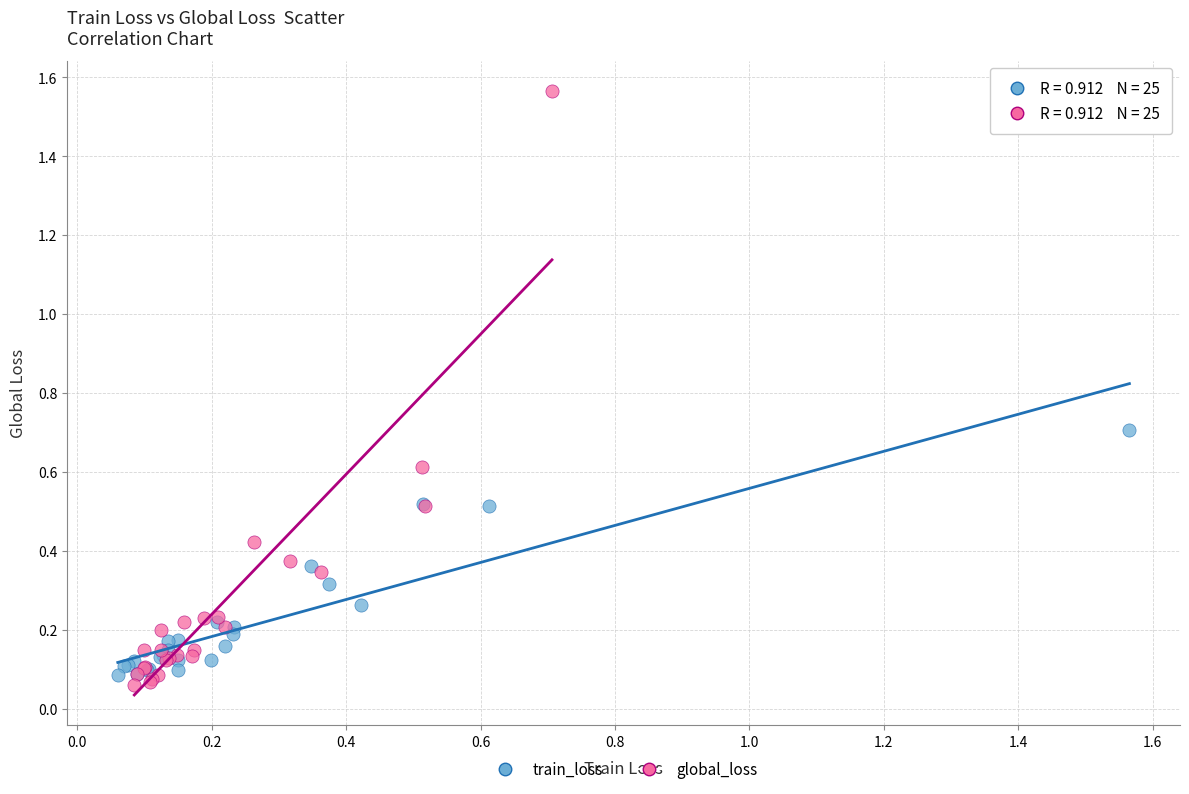

Which series has the largest Y range (max minus min)?

global_loss